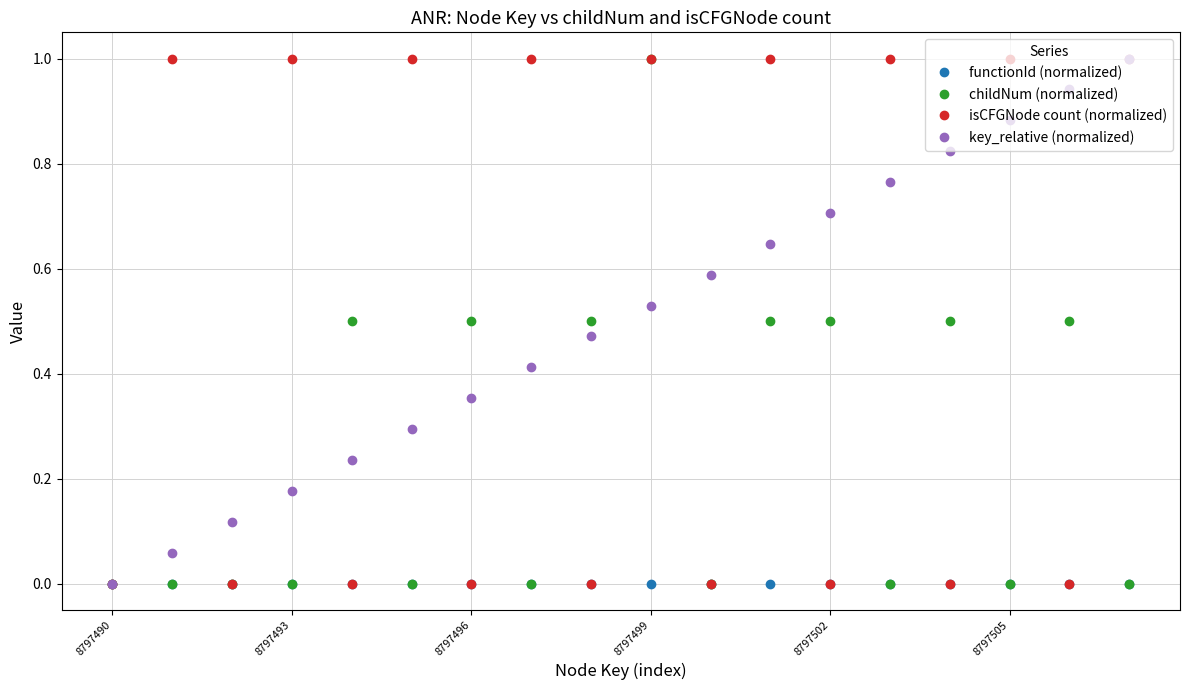

True or false: key_relative (normalized) has more than 2 interior local peaks.

False